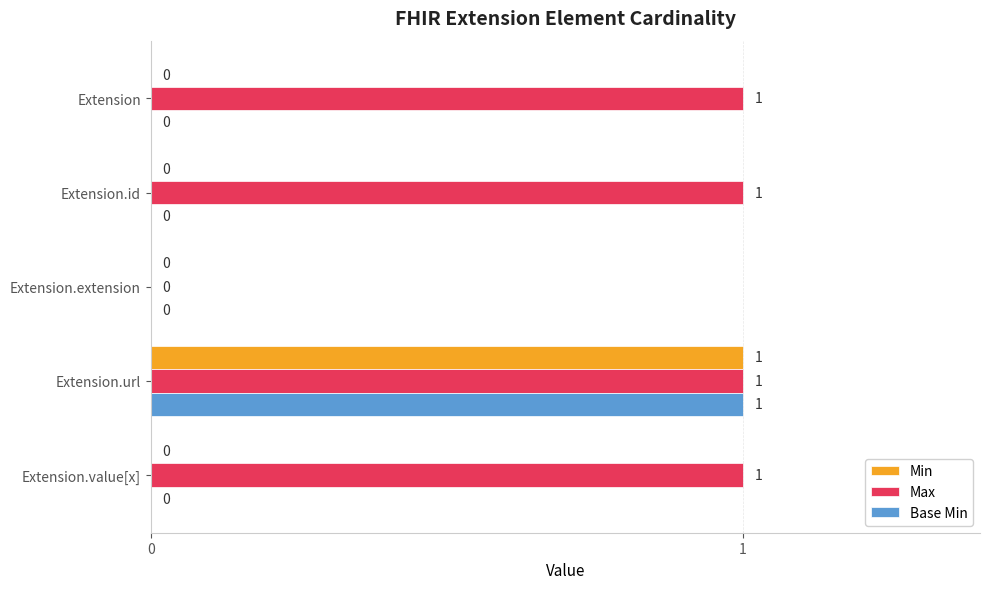

Which series has the largest total across all categories?

Max